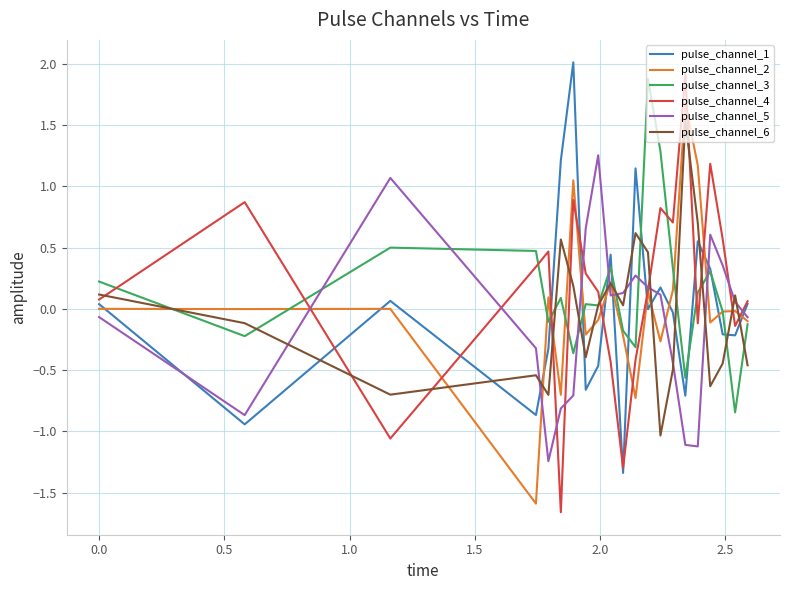

How many series are shown in this chart?

6